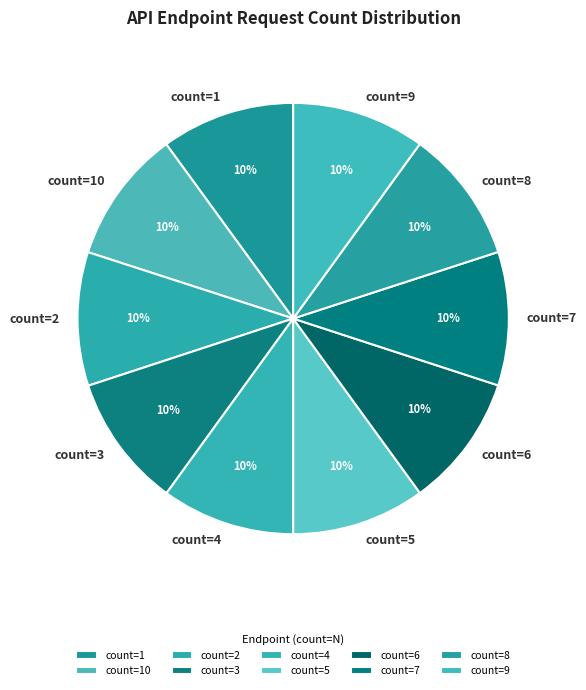

To the nearest percent, what portion does count=2 represent?

10%